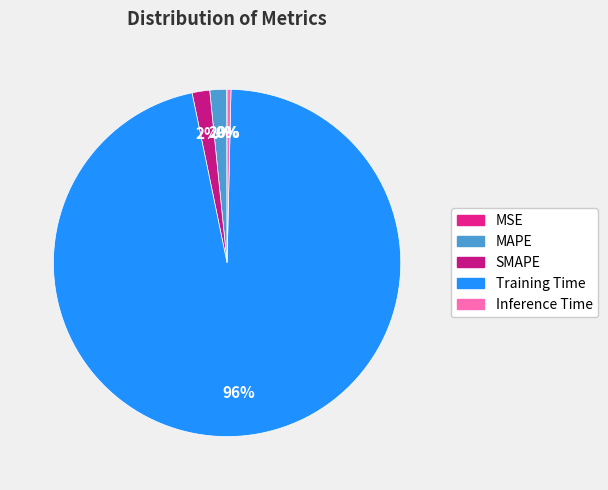

What is the total percentage of MSE and Inference Time?

0.4%